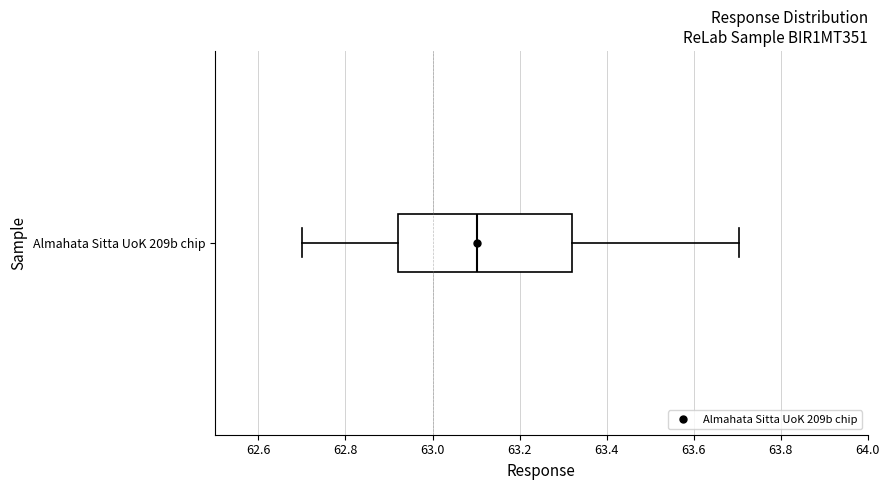

Transcribe this box plot: give where the median line is, the range the box spans, and where the two whiskers end, as read against the x-axis. The values are not printed on the chart, so give them approximately, as read against the axis.

median 63.10, box 62.92 to 63.32, whiskers 62.70 to 63.70